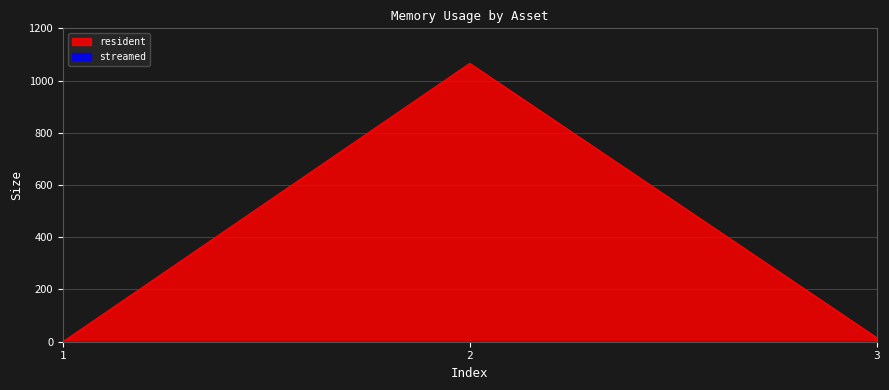

What is the value of the 3rd point from the left?

16